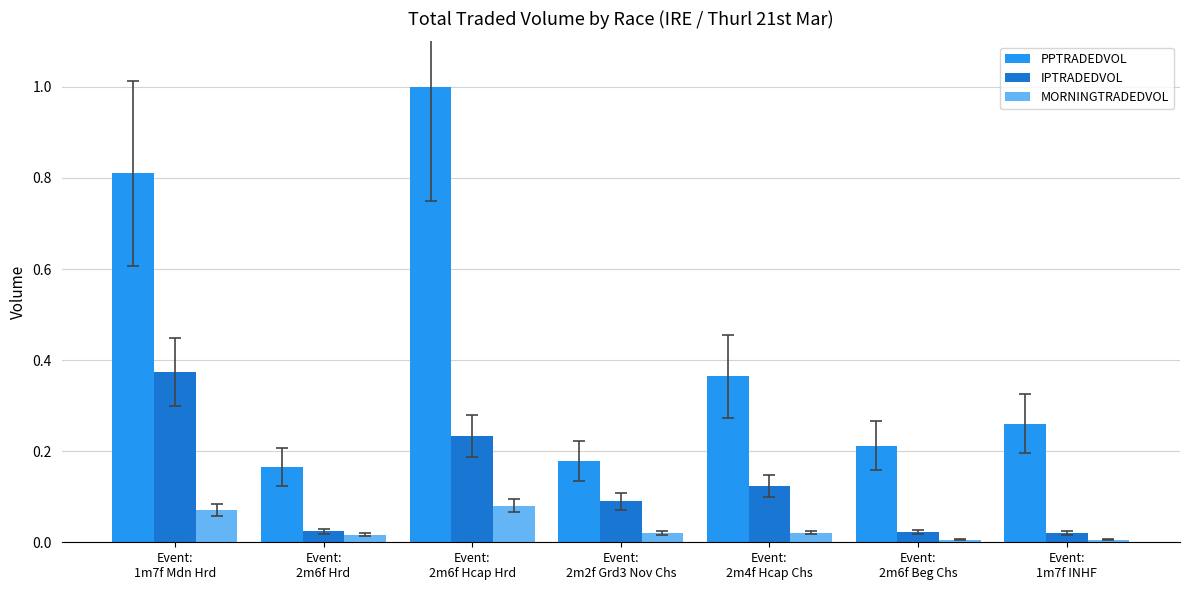

Between Event:
1m7f Mdn Hrd and Event:
2m6f Hcap Hrd, which series saw the biggest shift?

PPTRADEDVOL